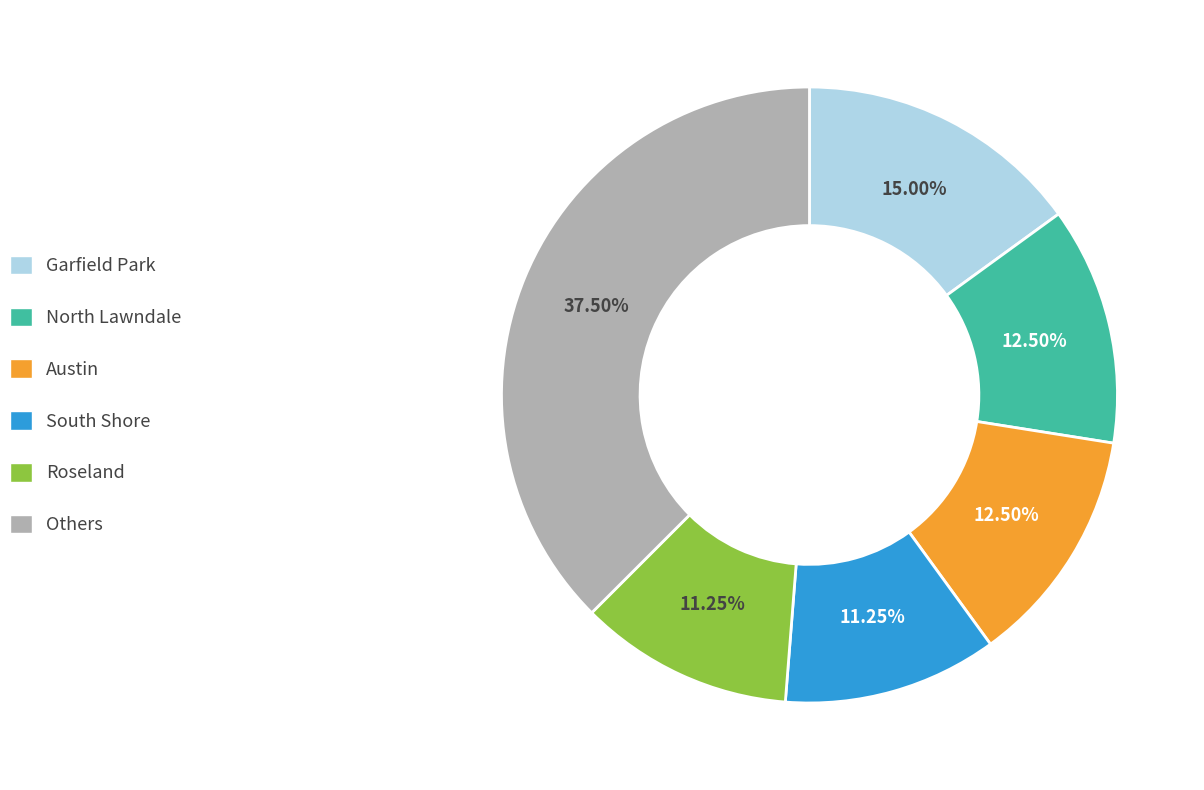

Does any single category account for the majority?

No